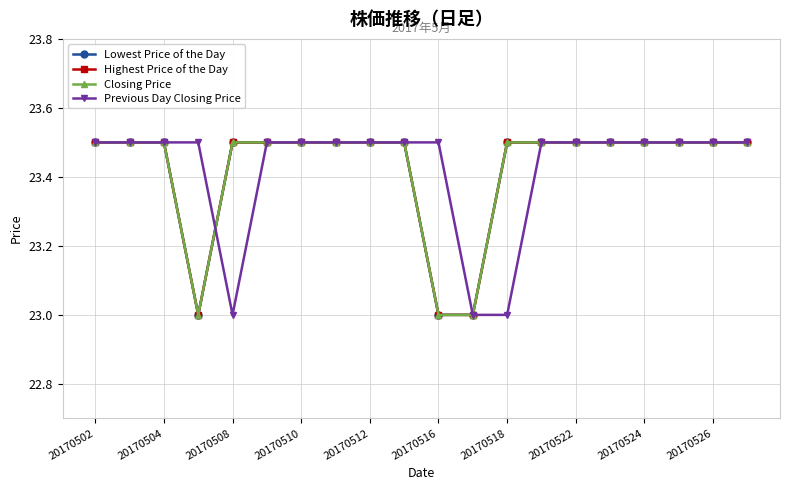

How many lines are shown in the chart?

4